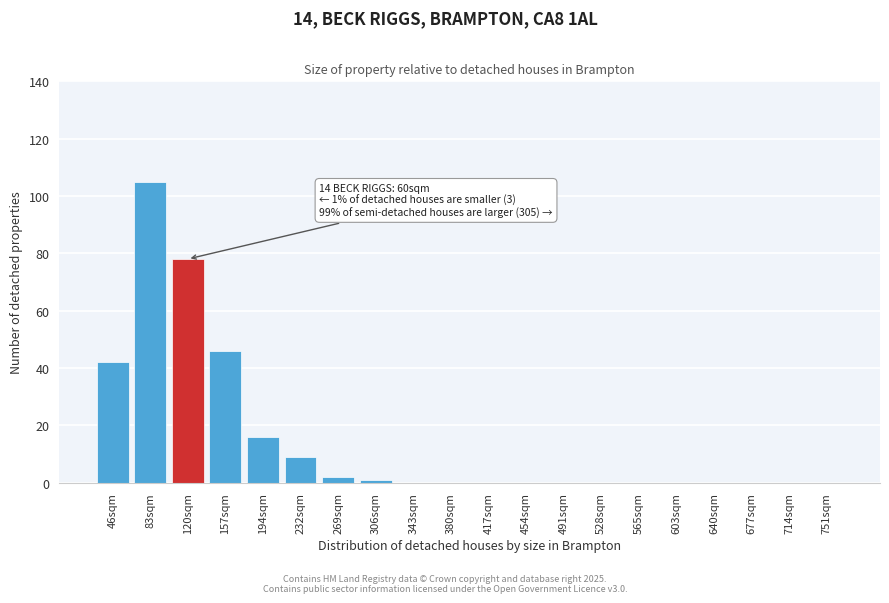

Reading right to left, what are all the values shown in this chart?

751sqm=0	714sqm=0	677sqm=0	640sqm=0	603sqm=0	565sqm=0	528sqm=0	491sqm=0	454sqm=0	417sqm=0	380sqm=0	343sqm=0	306sqm=1	269sqm=2	232sqm=9	194sqm=16	157sqm=46	120sqm=78	83sqm=105	46sqm=42